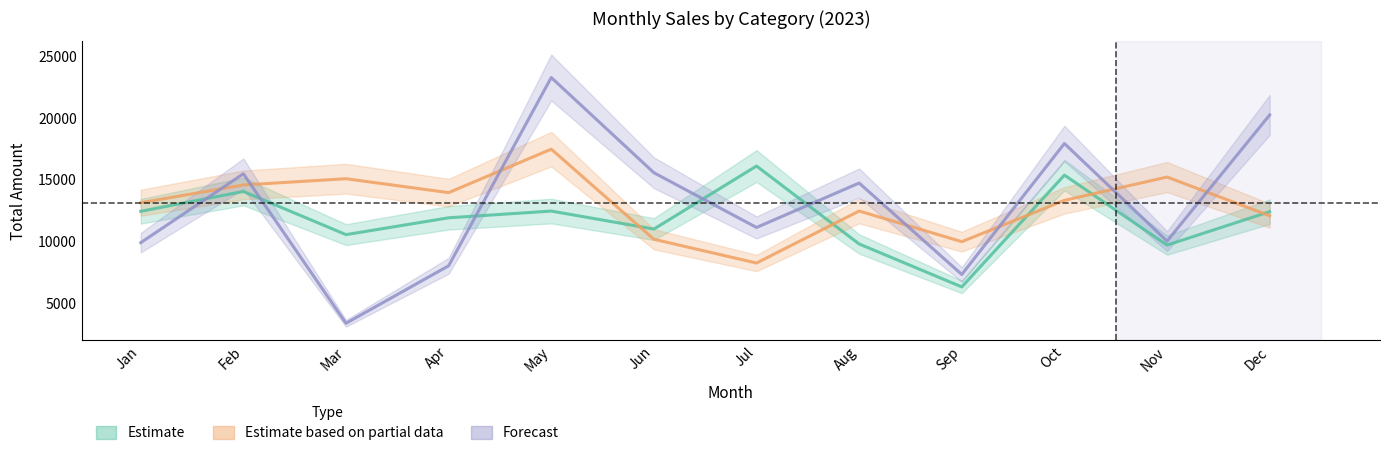

After their last crossing, which series has the higher values: Electronics or Clothing?

Electronics